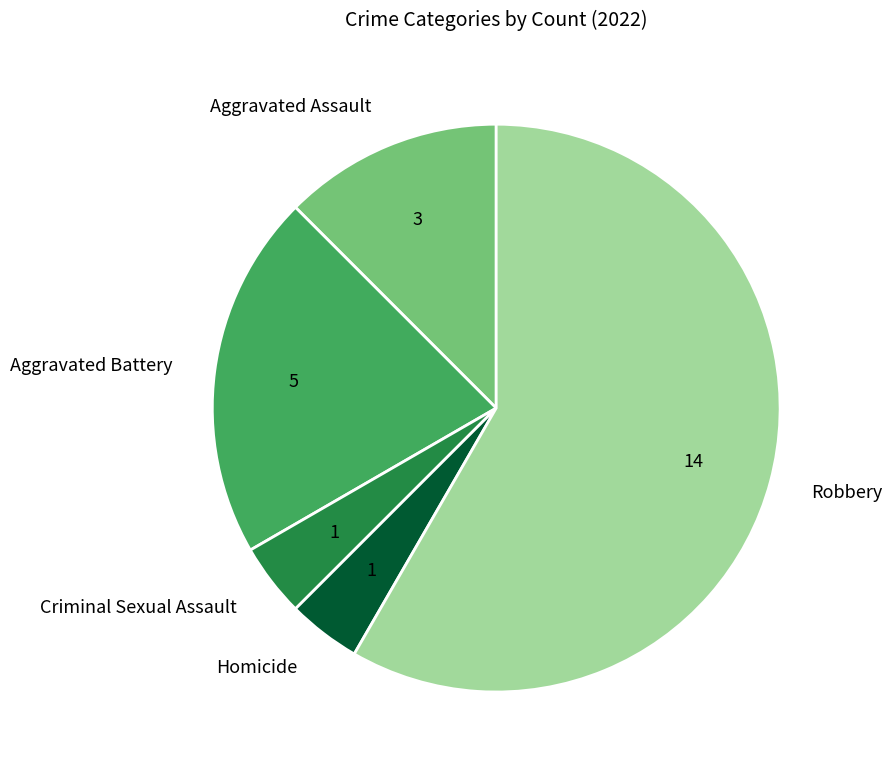

Is the sum of Aggravated Assault and Homicide greater than half?

No